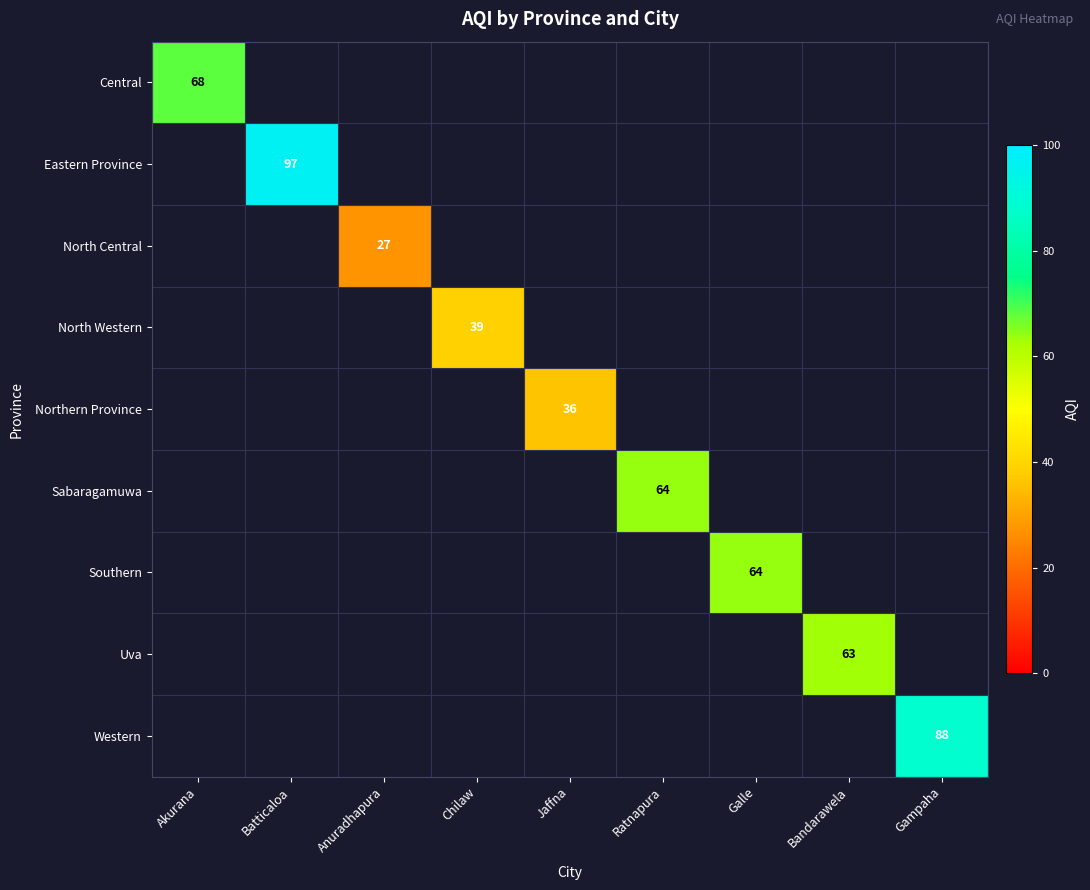

Which label corresponds to the smallest value in the chart?

Anuradhapura